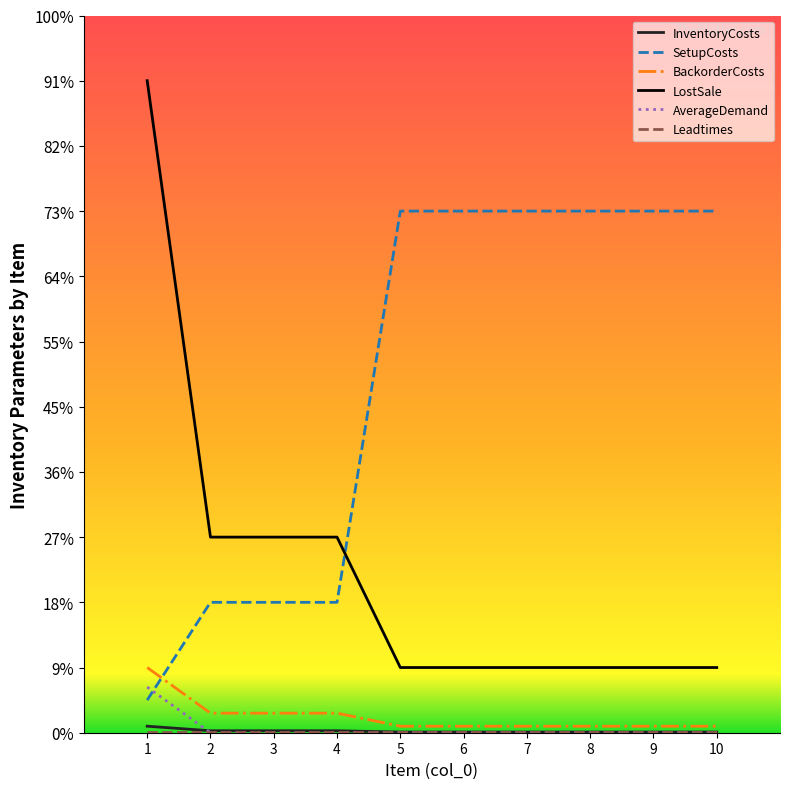

Does the chart have visible grid lines?

No